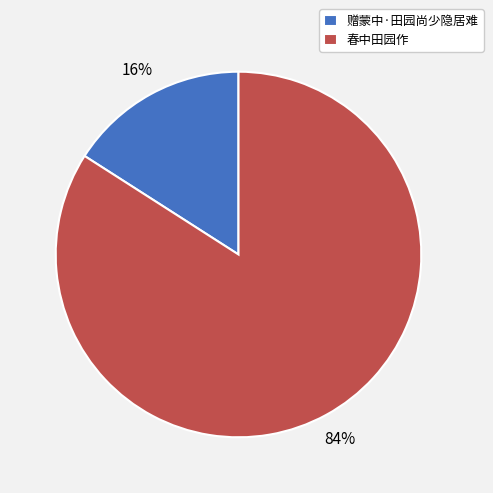

Does any single category account for the majority?

Yes